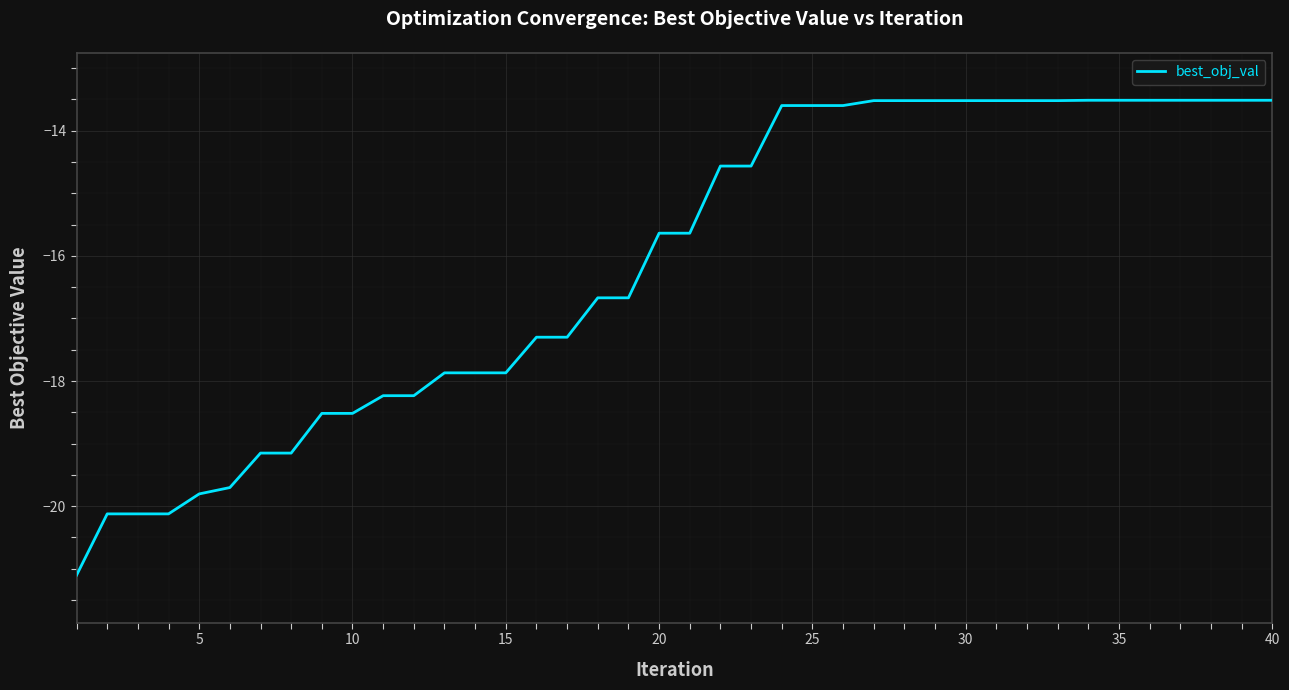

What is the greatest value displayed?

-13.5